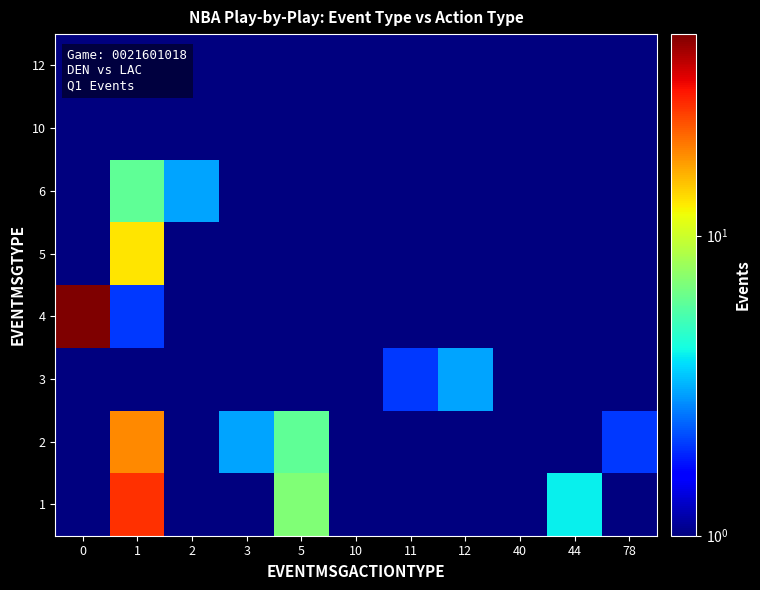

Reading left to right, what are all the values shown in this chart?

1: 0=1.0	1=27.0	2=0.5	3=0.5	5=7.0	10=0.5	11=0.5	12=0.5	40=0.5	44=4.0	78=0.5
2: 0=0.5	1=19.0	2=0.5	3=3.0	5=6.0	10=0.5	11=0.5	12=0.5	40=1.0	44=1.0	78=2.0
3: 0=0.5	1=0.5	2=0.5	3=0.5	5=0.5	10=1.0	11=2.0	12=3.0	40=0.5	44=0.5	78=0.5
4: 0=47.0	1=2.0	2=0.5	3=0.5	5=0.5	10=0.5	11=0.5	12=0.5	40=0.5	44=0.5	78=0.5
5: 0=0.5	1=13.0	2=0.5	3=0.5	5=0.5	10=0.5	11=0.5	12=0.5	40=0.5	44=0.5	78=0.5
6: 0=0.5	1=6.0	2=3.0	3=0.5	5=0.5	10=0.5	11=0.5	12=0.5	40=0.5	44=0.5	78=0.5
10: 0=1.0	1=0.5	2=0.5	3=0.5	5=0.5	10=0.5	11=0.5	12=0.5	40=0.5	44=0.5	78=0.5
12: 0=1.0	1=0.5	2=0.5	3=0.5	5=0.5	10=0.5	11=0.5	12=0.5	40=0.5	44=0.5	78=0.5